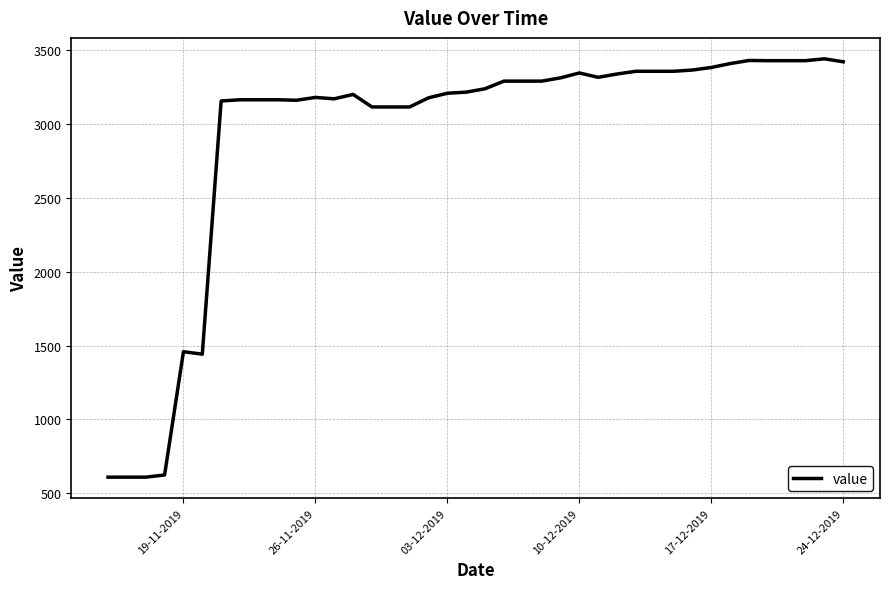

What is the maximum value shown in the chart?

3438.3